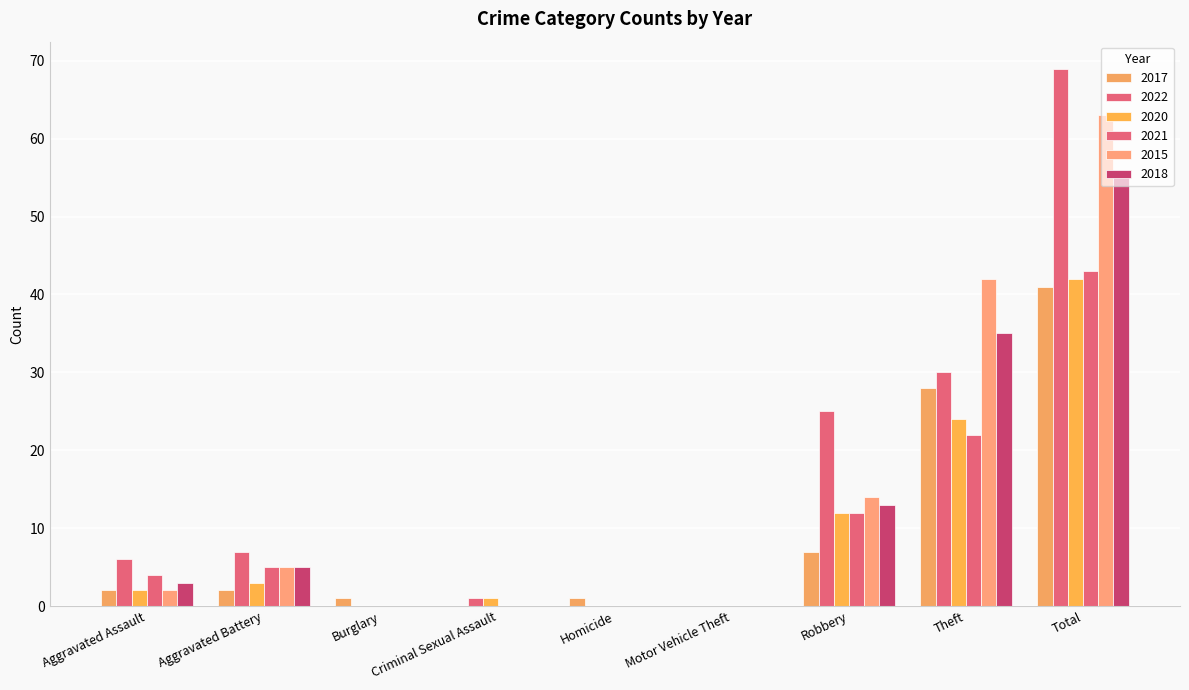

The value of 2017 at Robbery is 7. True or false?

True